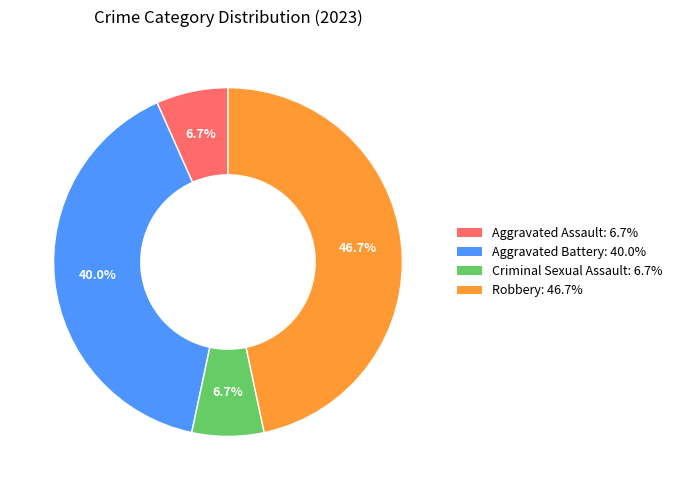

What percentage do Aggravated Battery and Criminal Sexual Assault together represent?

46.7%